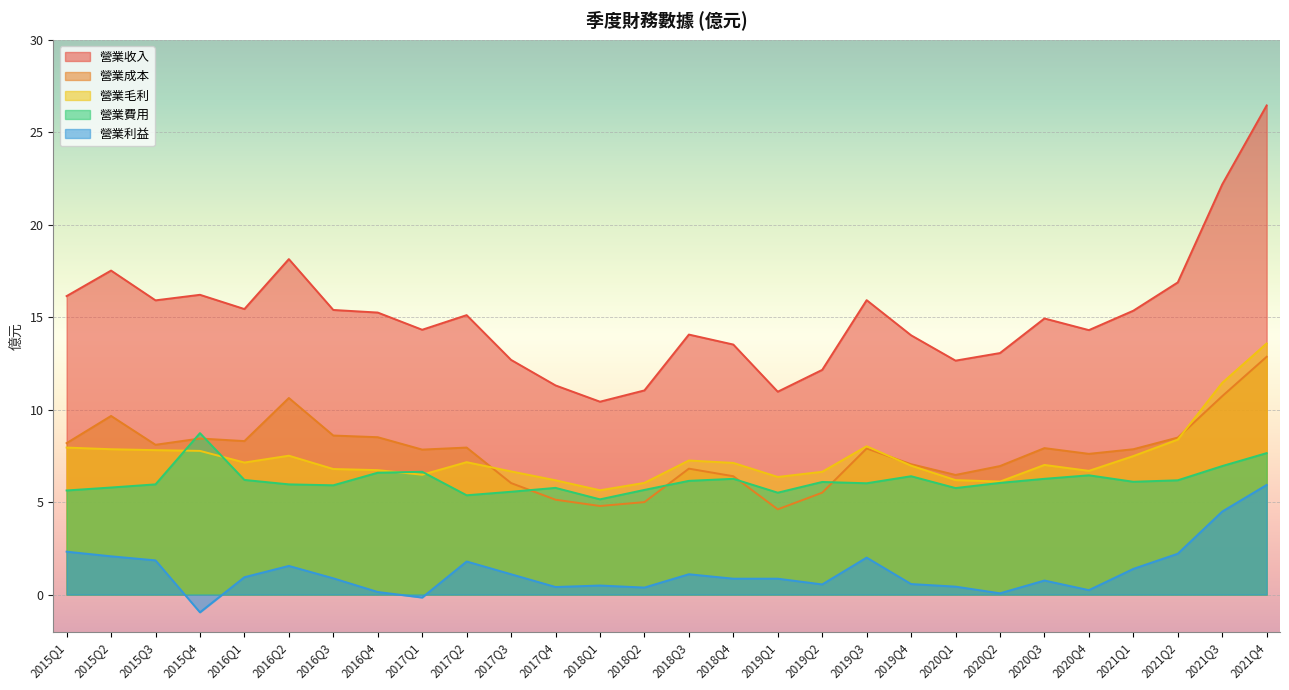

What is the approximate value of 營業收入 at 2018Q4?

13.5